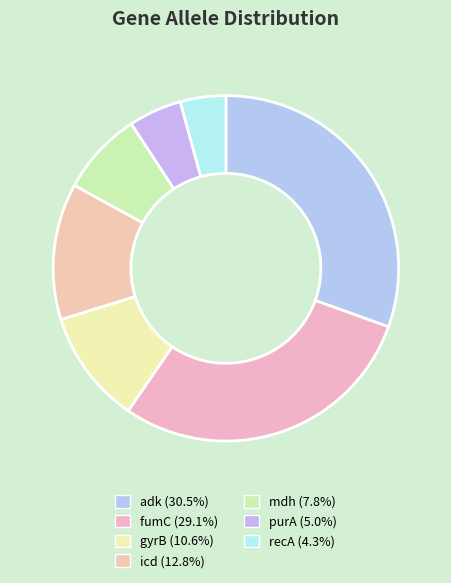

Which slice is the smallest?

recA